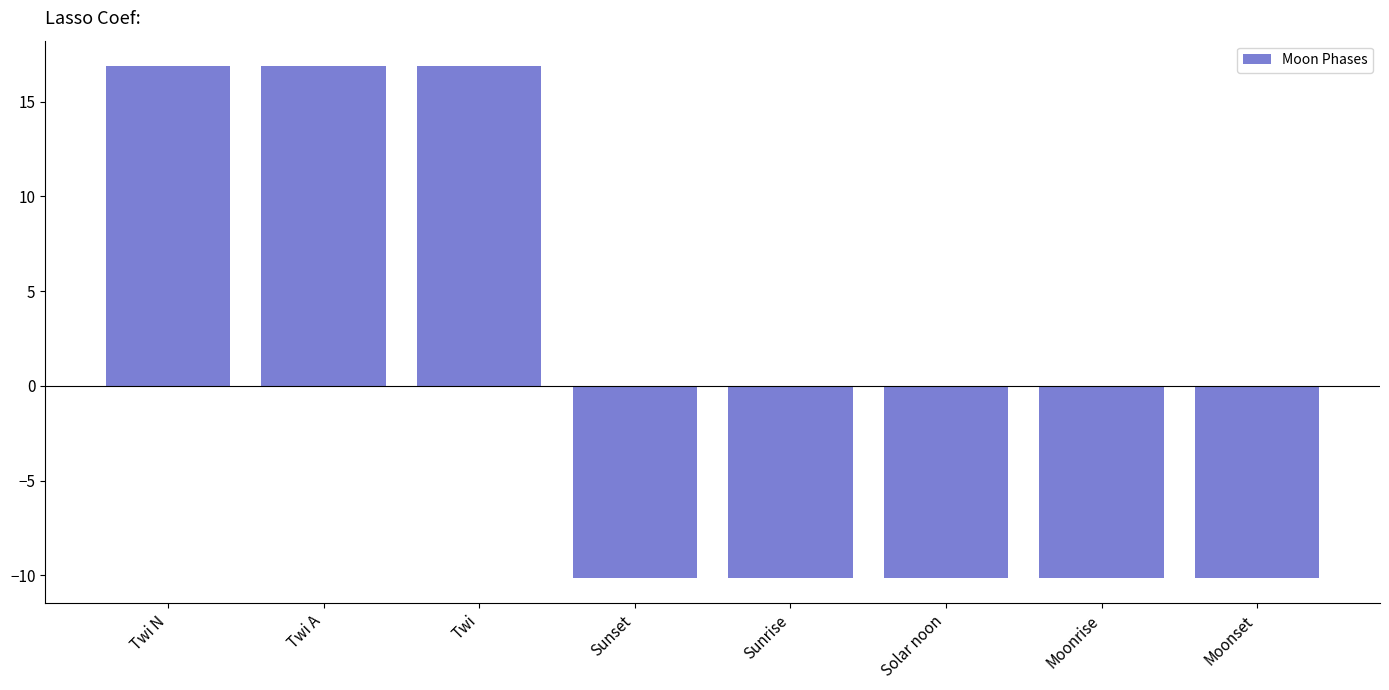

What is the change in value from Twi N to Solar noon?

-27.0